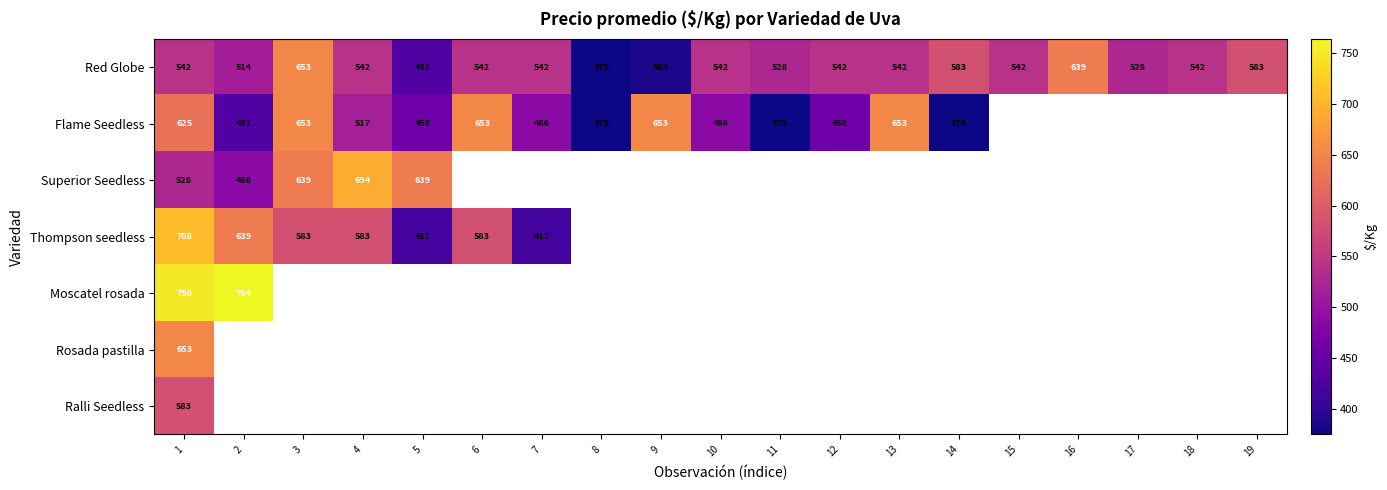

True or false: Red Globe has a value of 542 at 18.

True